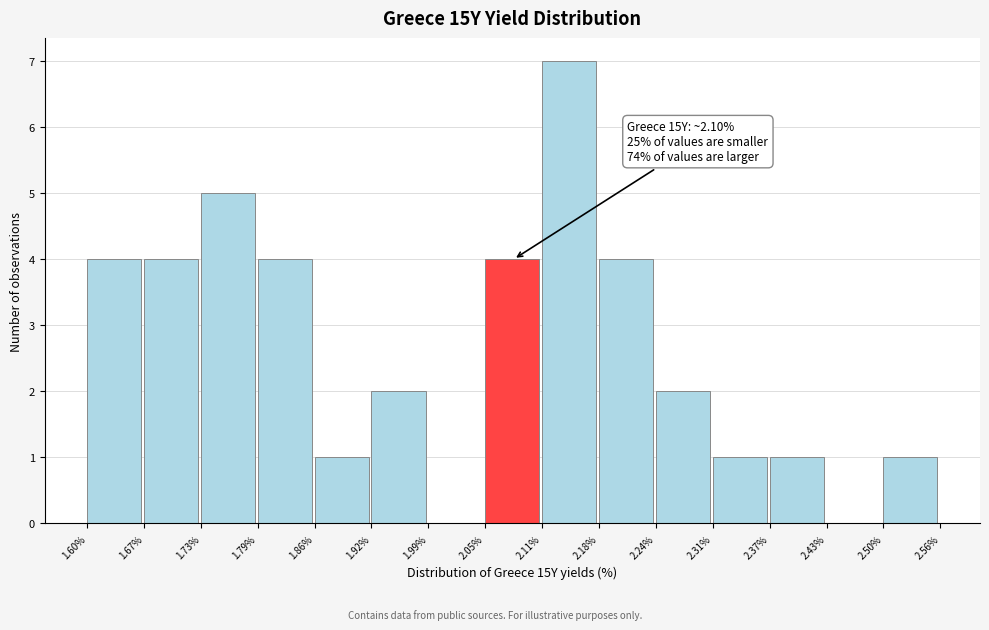

Over which range of the x-axis is the bar tallest?

2.11% to 2.18%